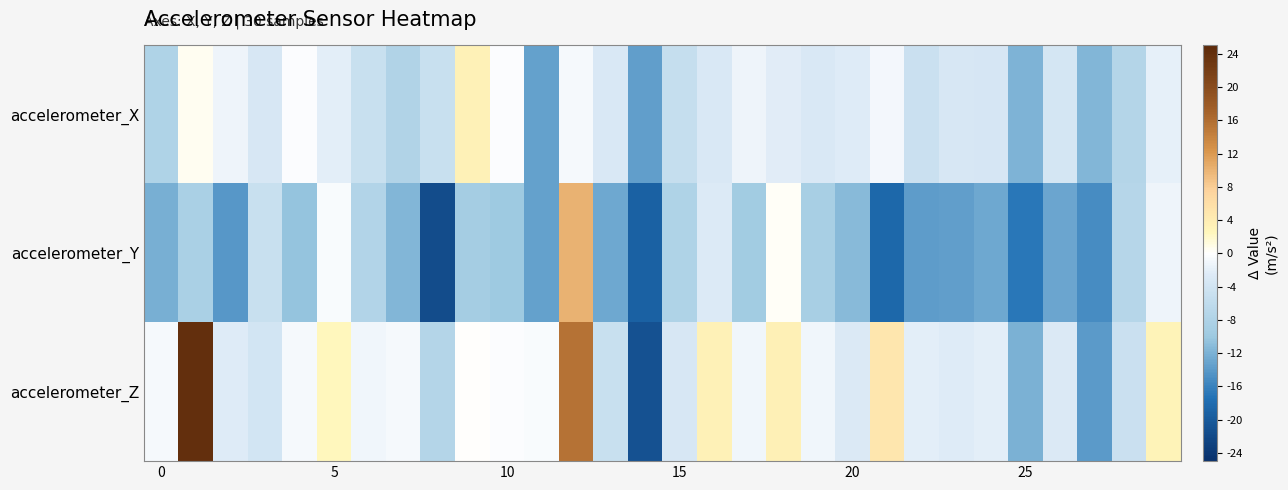

Reading left to right, transcribe all the data shown in this chart.

accelerometer_X: -8.0	0.5	-1.4	-3.2	-0.4	-2.1	-4.9	-7.7	-5.0	3.3	-0.4	-13.4	-0.7	-3.1	-13.6	-5.4	-3.1	-1.2	-2.1	-3.0	-2.5	-0.8	-4.9	-3.3	-3.3	-11.7	-3.6	-11.6	-7.4	-1.9
accelerometer_Y: -12.1	-8.4	-14.2	-5.0	-10.4	-0.5	-7.6	-11.7	-21.5	-9.1	-9.8	-13.4	10.1	-12.8	-19.1	-7.9	-2.6	-9.4	0.2	-8.6	-11.1	-18.4	-13.8	-13.5	-12.7	-16.8	-13.1	-15.1	-7.1	-1.3
accelerometer_Z: -0.7	24.2	-2.5	-3.8	-0.7	2.4	-1.1	-0.7	-7.4	0.1	-0.2	-0.5	15.6	-4.9	-21.1	-3.2	3.2	-1.1	3.4	-1.1	-2.8	4.7	-2.1	-2.4	-2.1	-12.0	-2.7	-14.0	-4.8	3.1